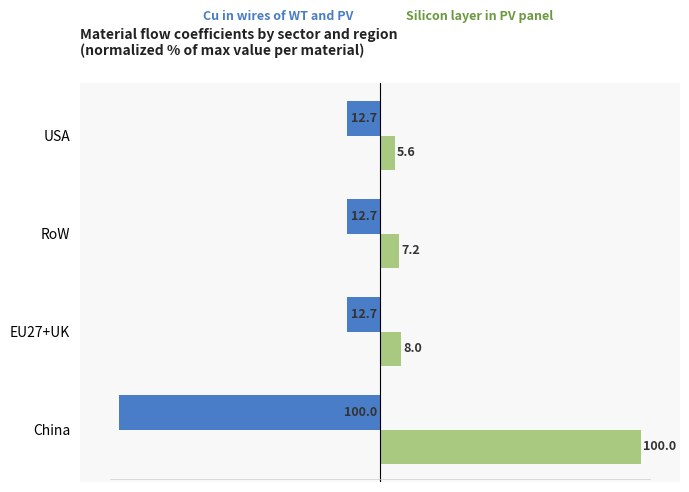

What is the difference between the highest and lowest values at China?

200.0